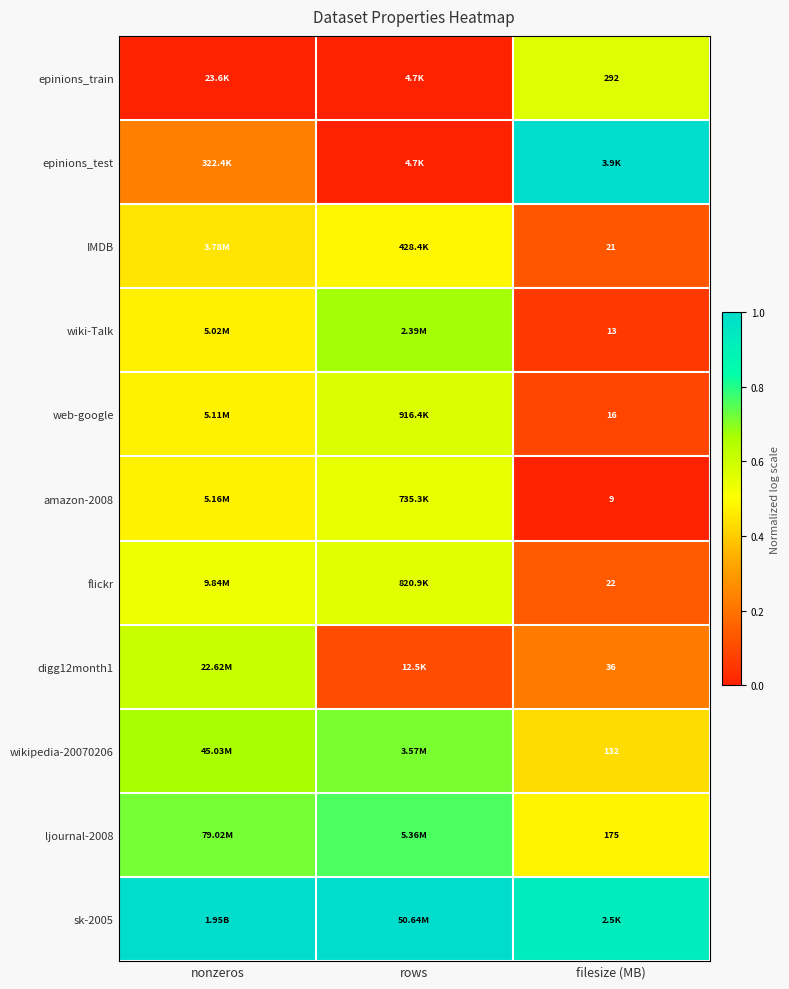

At how many categories does at least one series exceed 0?

3